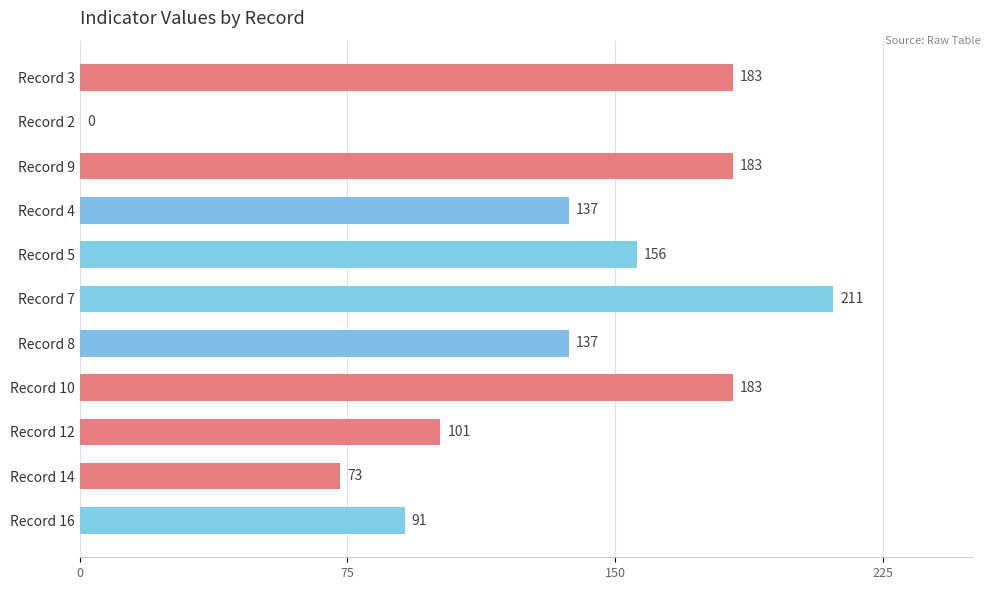

At which label is the value closest to 105?

Record 12